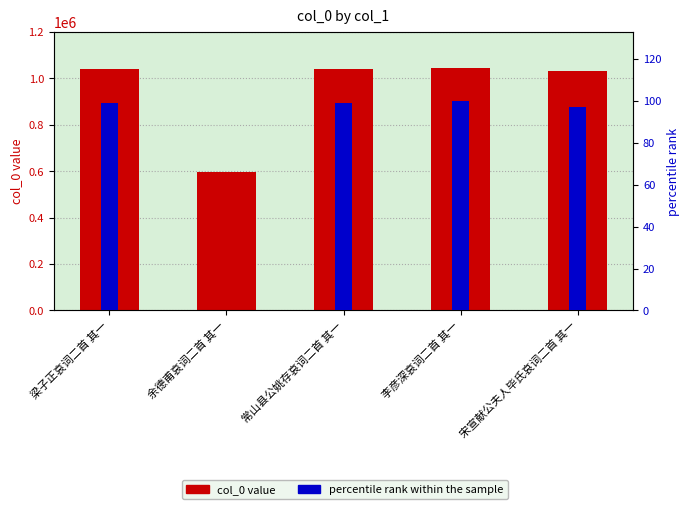

What is the sum of the col_0 values at 李彦深哀词二首 其一 and 常山县公姚存哀词二首 其一?

2085052.0